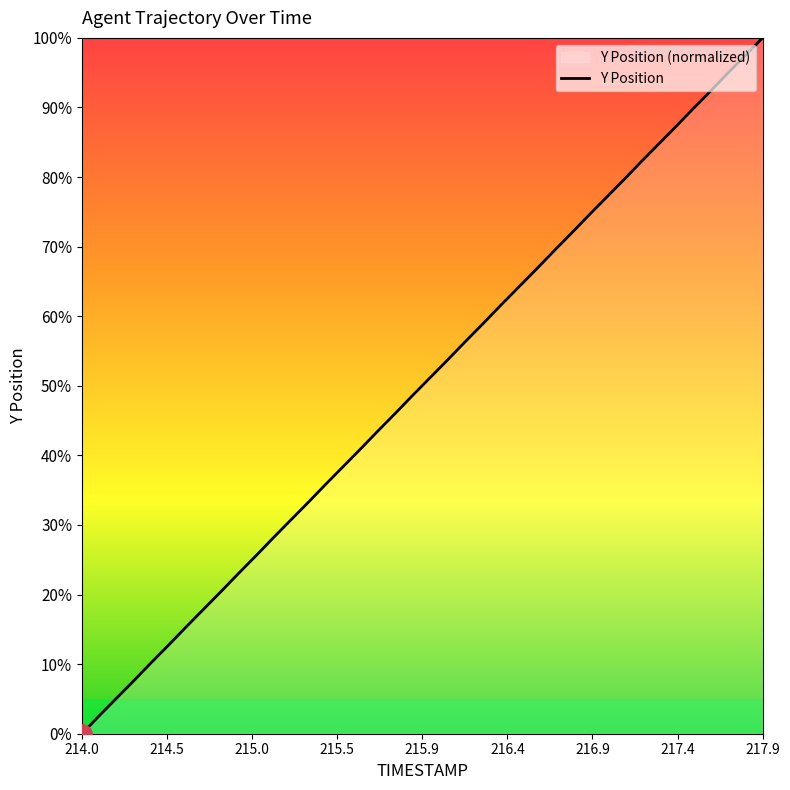

At which category does the chart reach its minimum across all series?

214.0